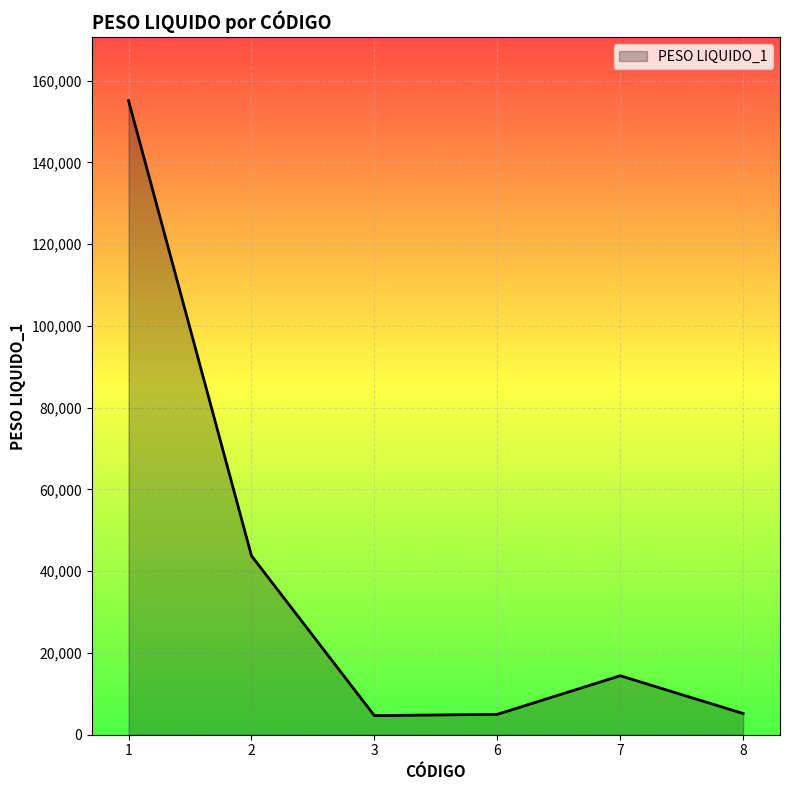

Is it true that the value at 1 is 274416.5?

False